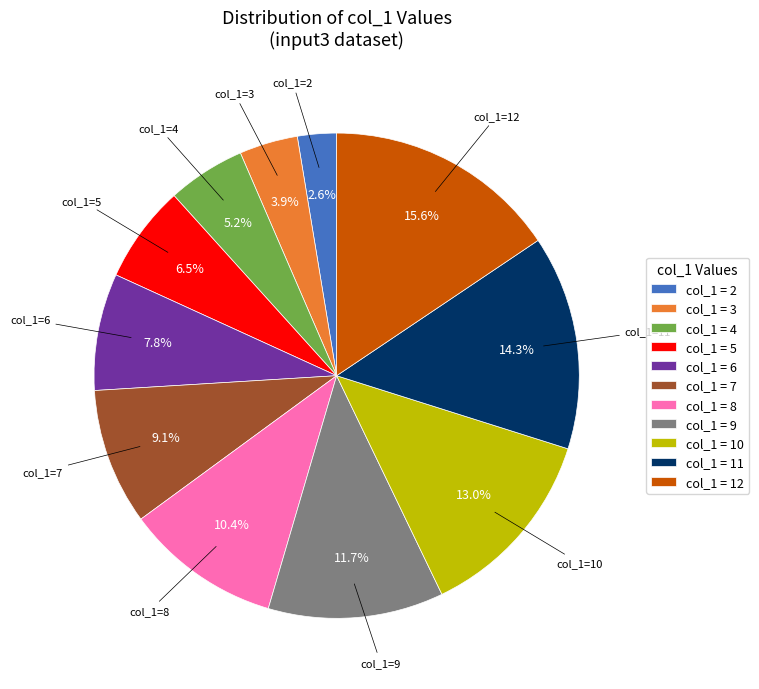

To the nearest percent, what is the difference between the largest and smallest slice percentages?

13%